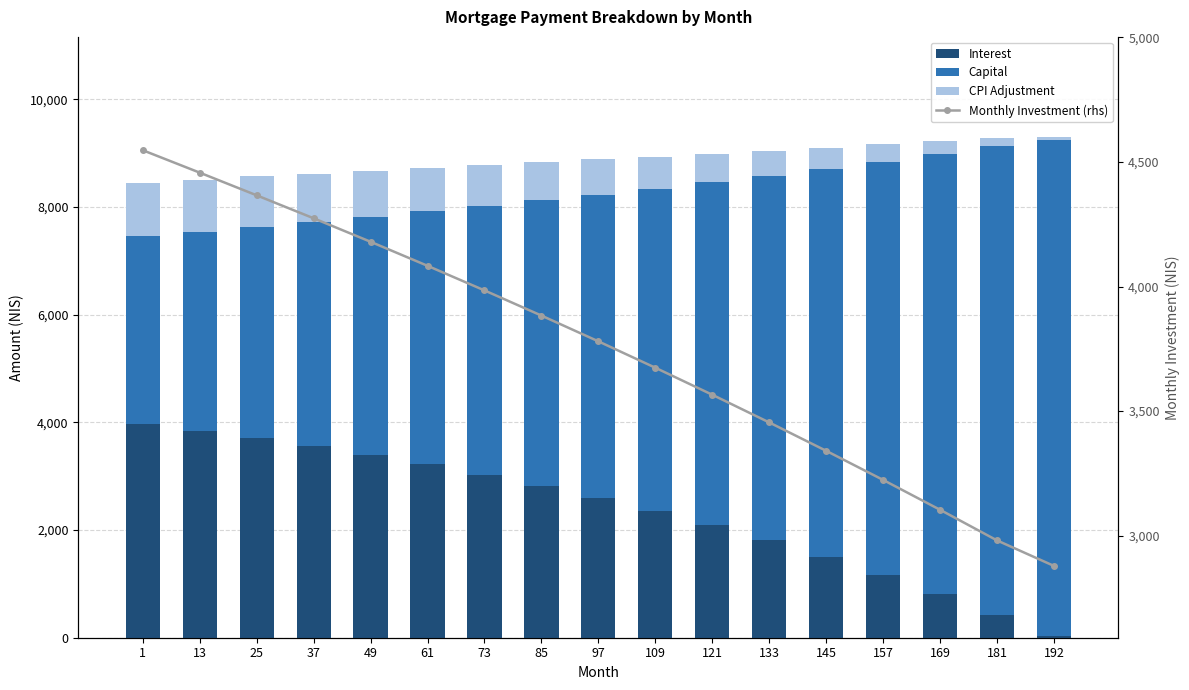

What is the total value across all series at 73?

12762.3